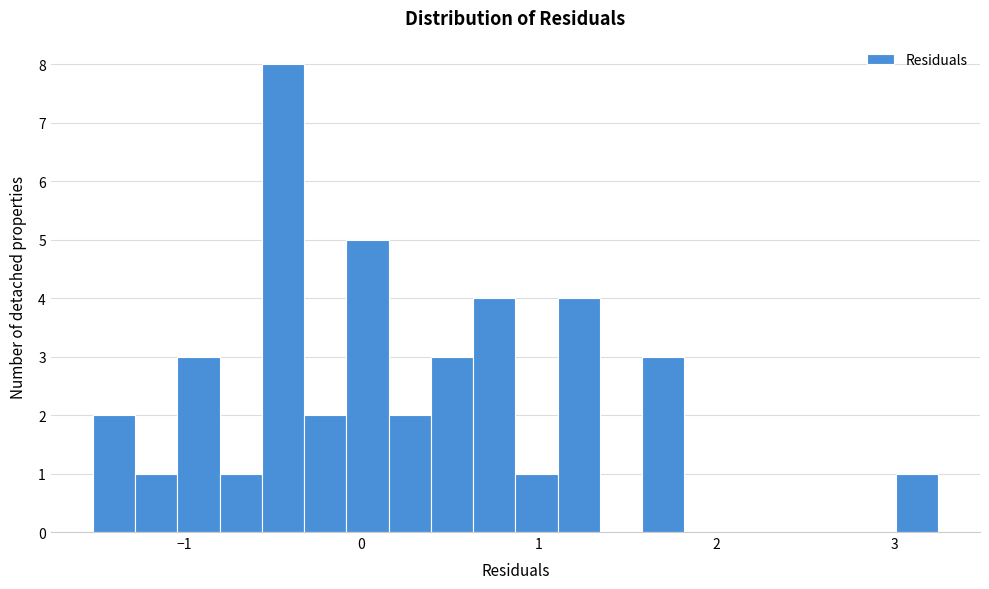

Around what value on the x-axis is the tallest bar? Give the approximate position of its centre, as read against the axis.

-0.4